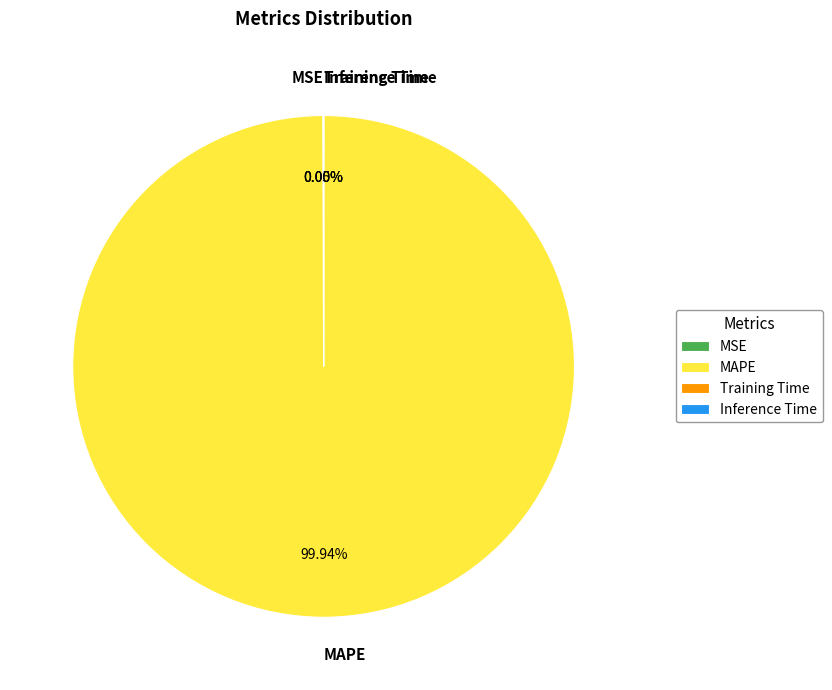

What is the largest slice in the pie chart?

MAPE